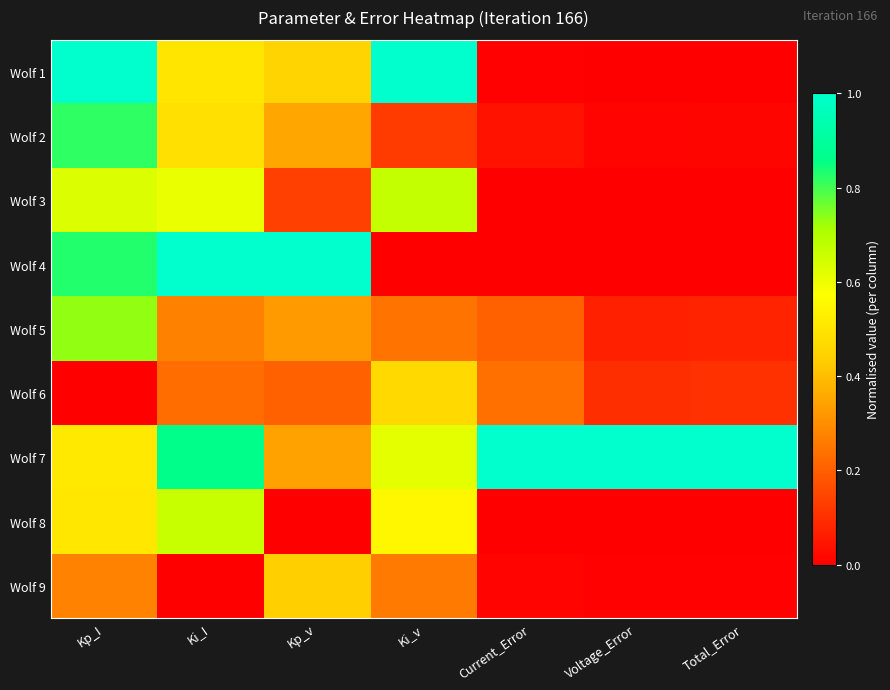

What is the spread (max minus min) of values at Voltage_Error?

1.0